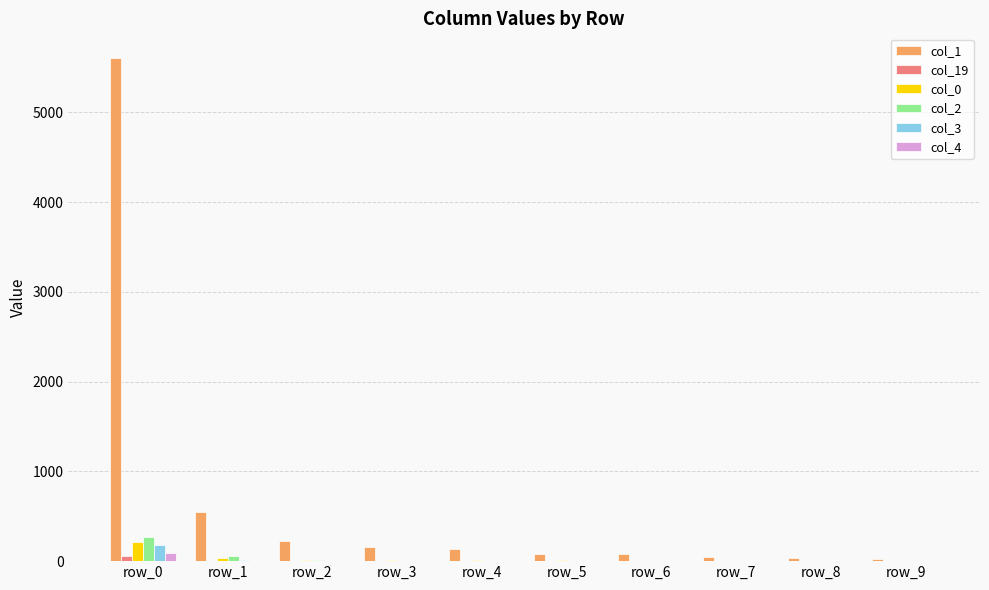

What is the maximum value shown in the chart?

5599